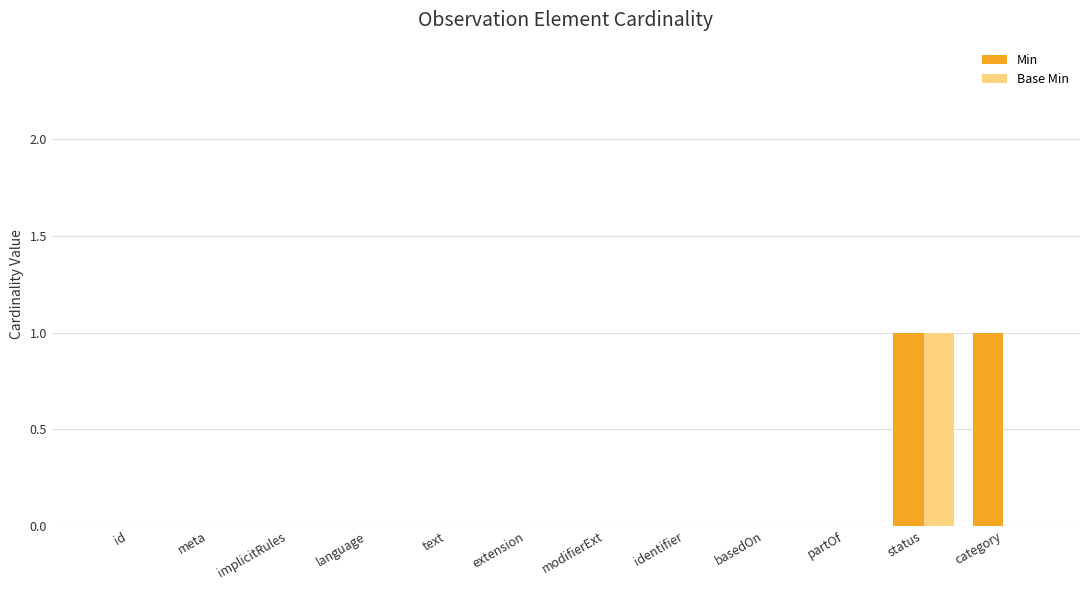

Which series changed the most between status and category?

Base Min